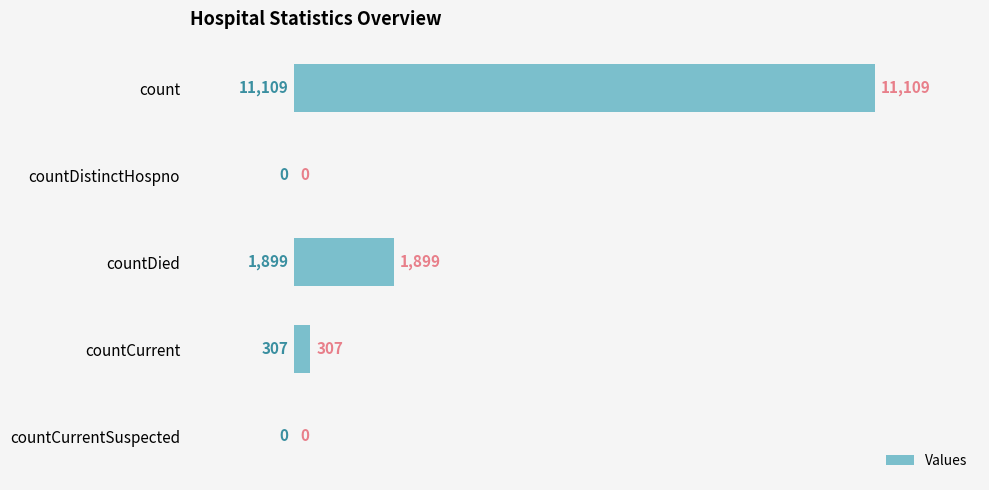

Reading top to bottom, what are all the values shown in this chart?

count=11109	countDistinctHospno=0	countDied=1899	countCurrent=307	countCurrentSuspected=0